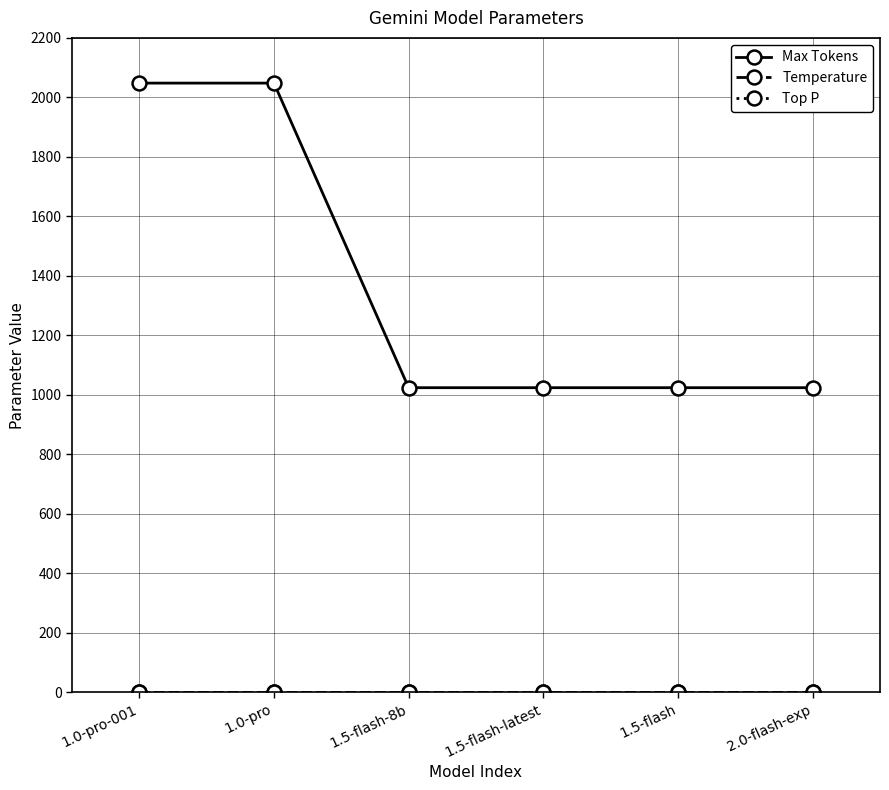

What is the greatest value displayed?

2048.0